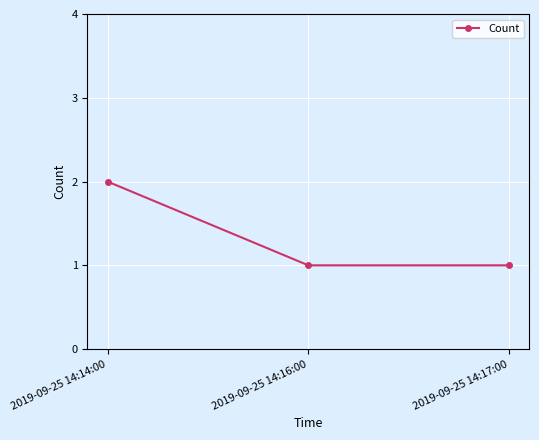

Which label corresponds to the largest value in the chart?

2019-09-25 14:14:00